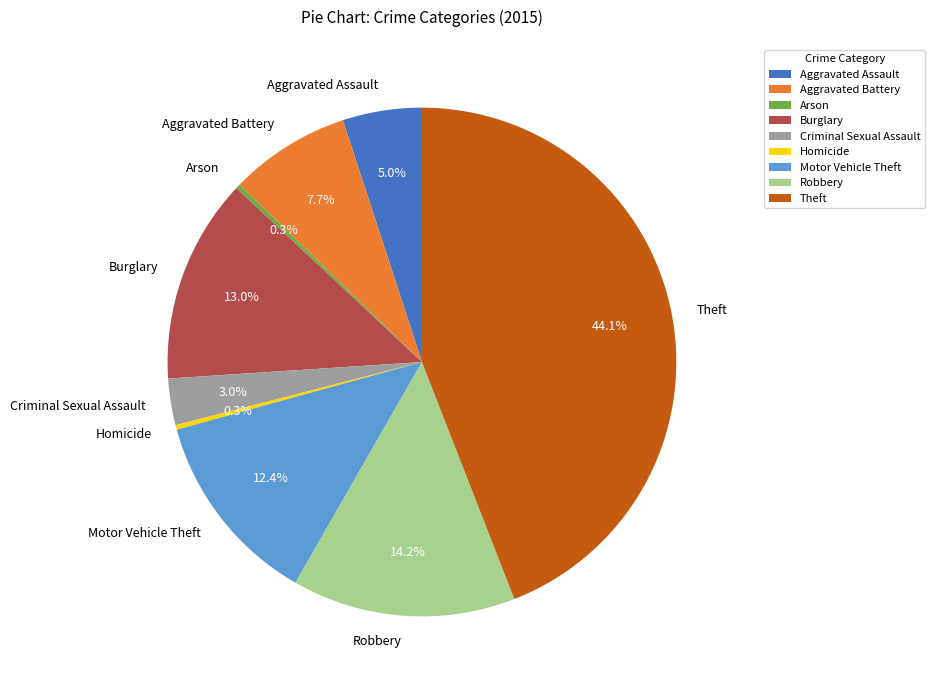

The Burglary slice represents 13% of the pie. True or false?

True